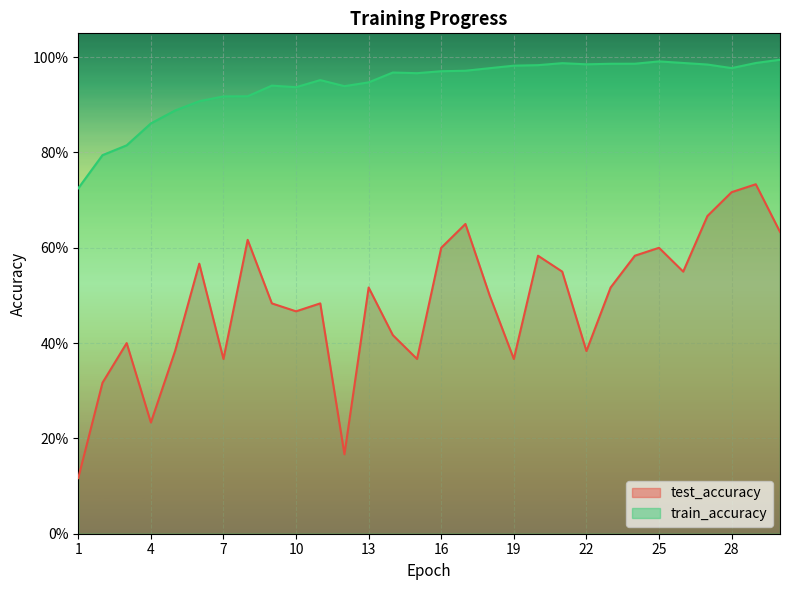

What are all the series names shown in the legend?

test_accuracy, train_accuracy